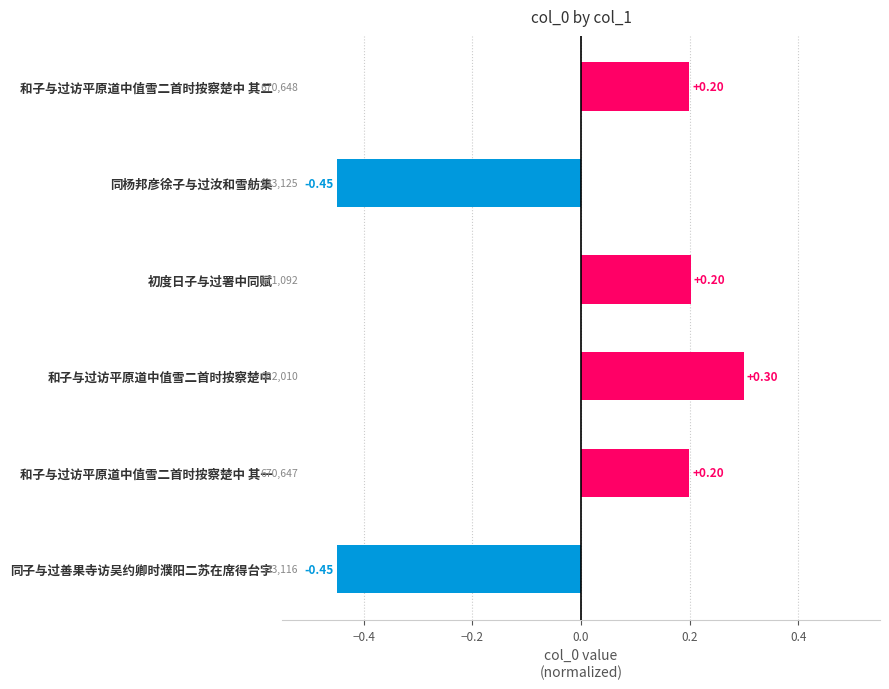

Which label corresponds to the largest value in the chart?

和子与过访平原道中值雪二首时按察楚中